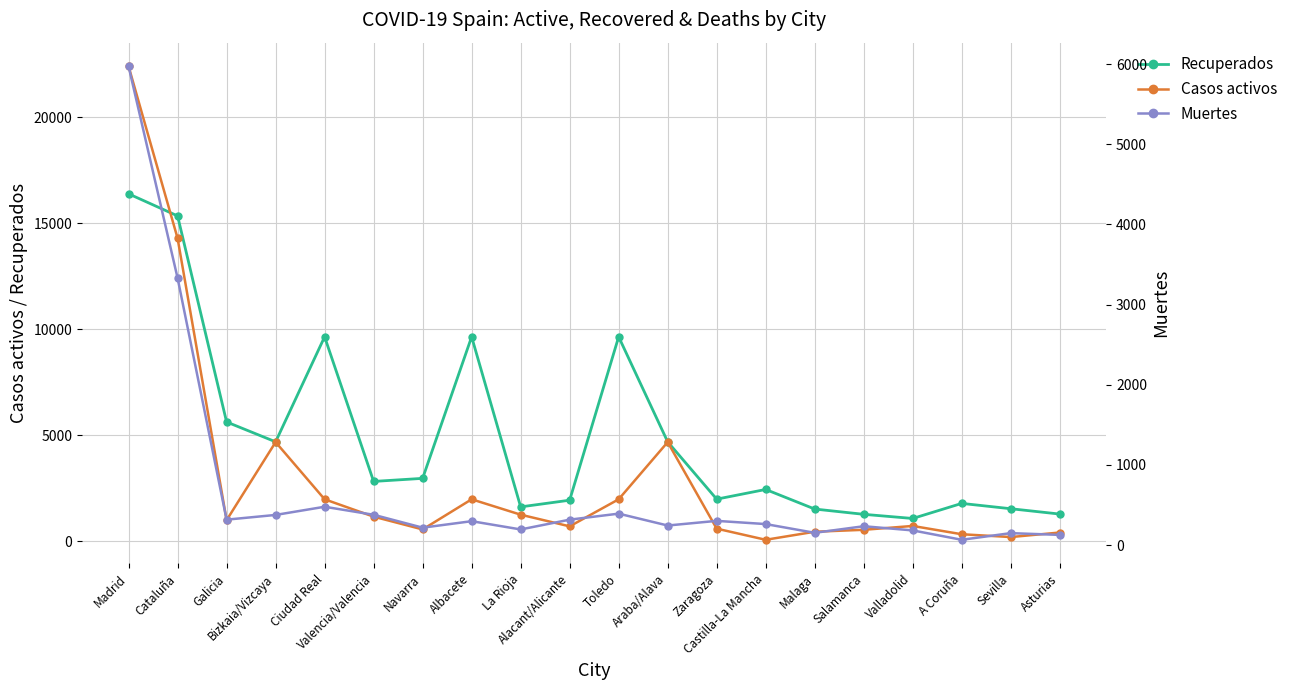

What is the highest value of the Casos activos series?

22414